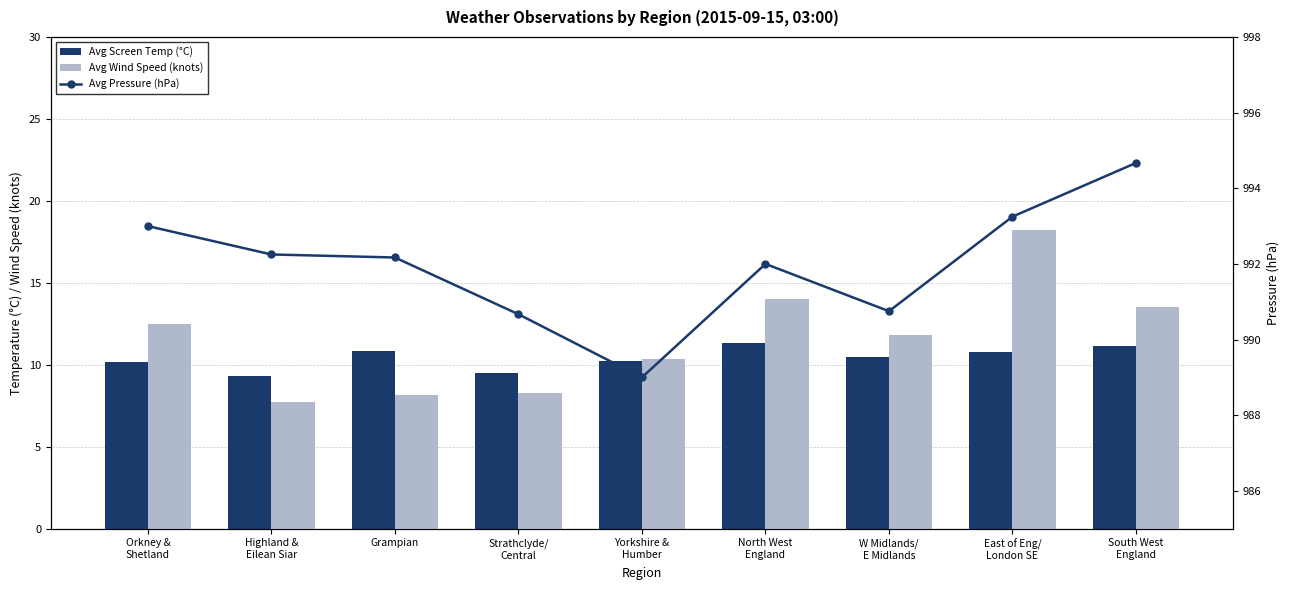

At how many categories does at least one series exceed 628?

9